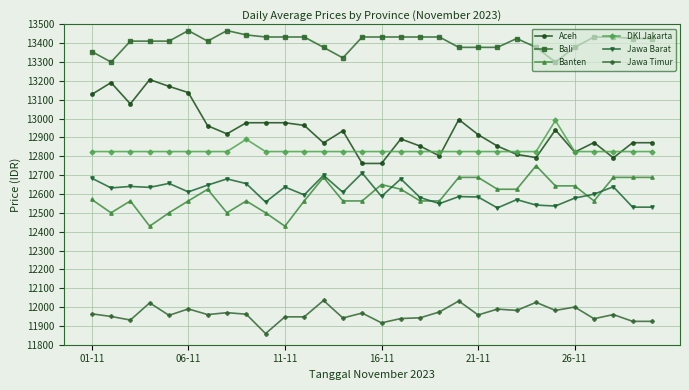

What is the average value of the Banten series?

12594